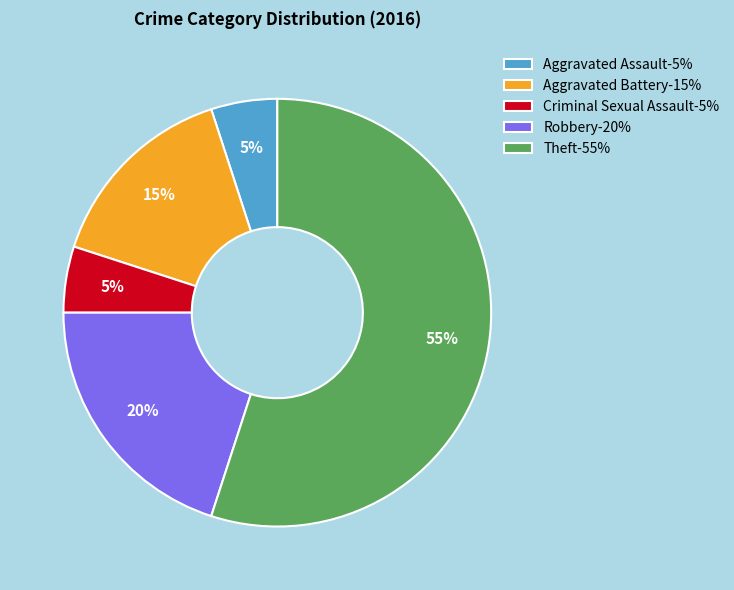

To the nearest percent, what is the combined percentage of Criminal Sexual Assault-5% and Aggravated Assault-5%?

10%